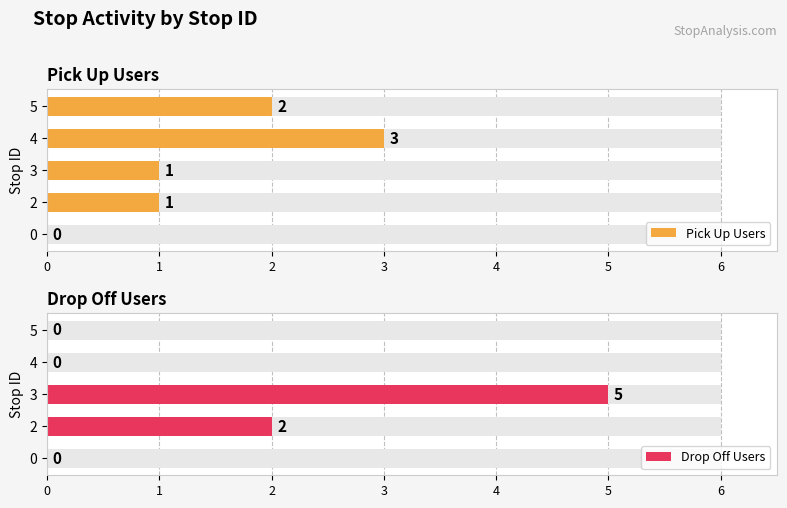

What is the maximum value for Drop Off Users?

5